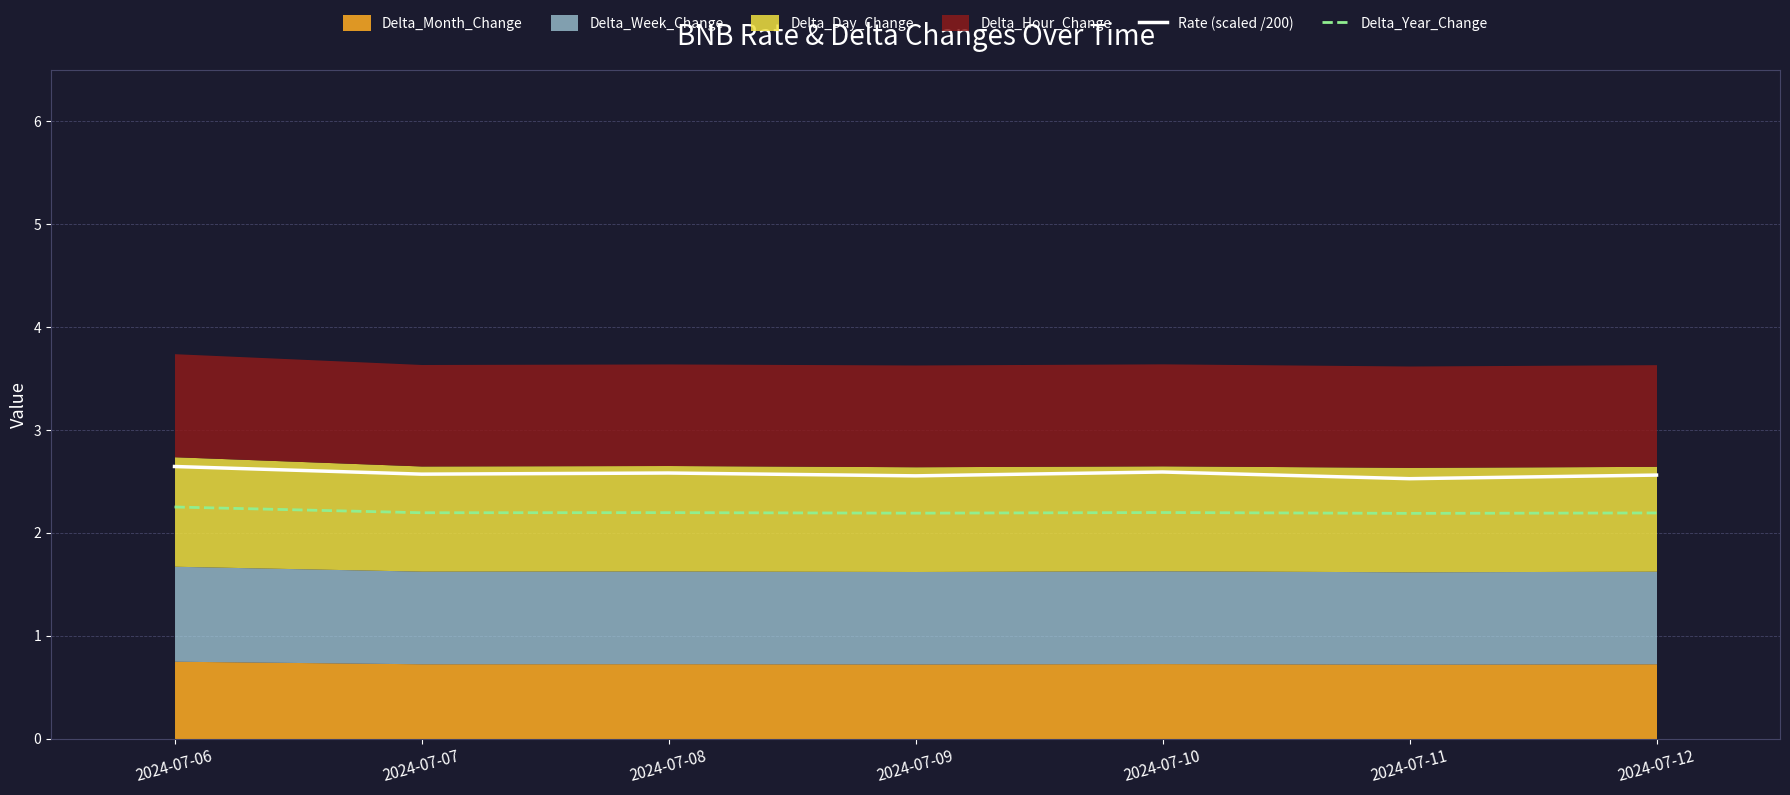

What is the maximum value for Delta_Year_Change?

2.2